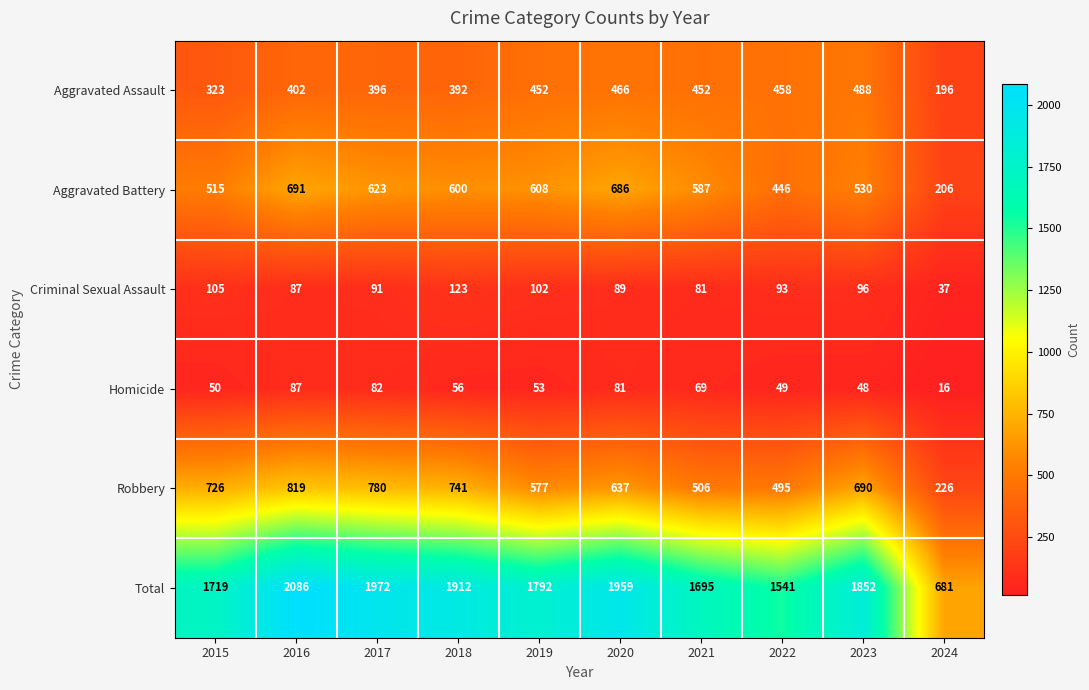

Rank the series at 2022 from lowest to highest value.

Homicide, Criminal Sexual Assault, Aggravated Battery, Aggravated Assault, Robbery, Total